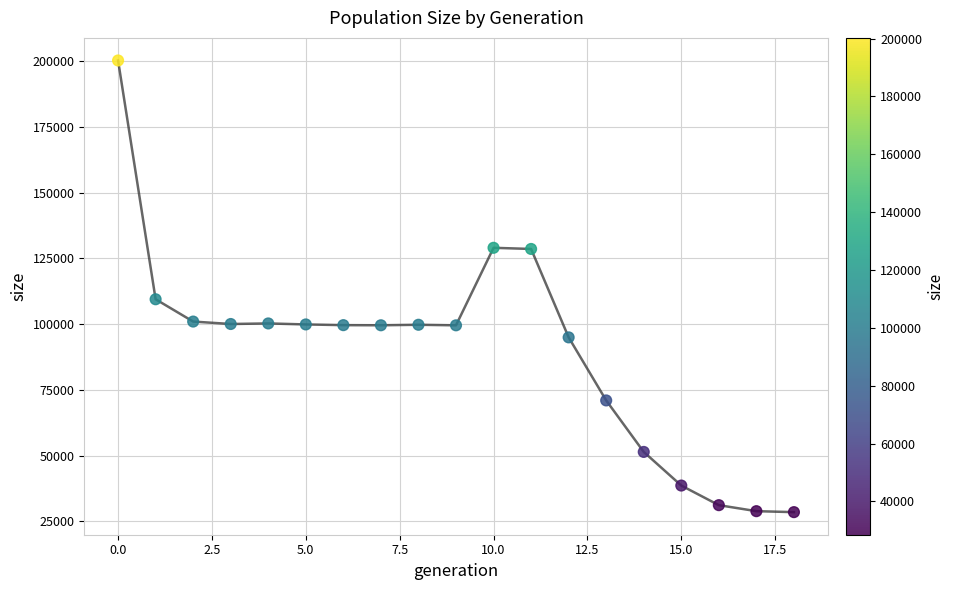

What is the range of Y values (max minus min)?

171748